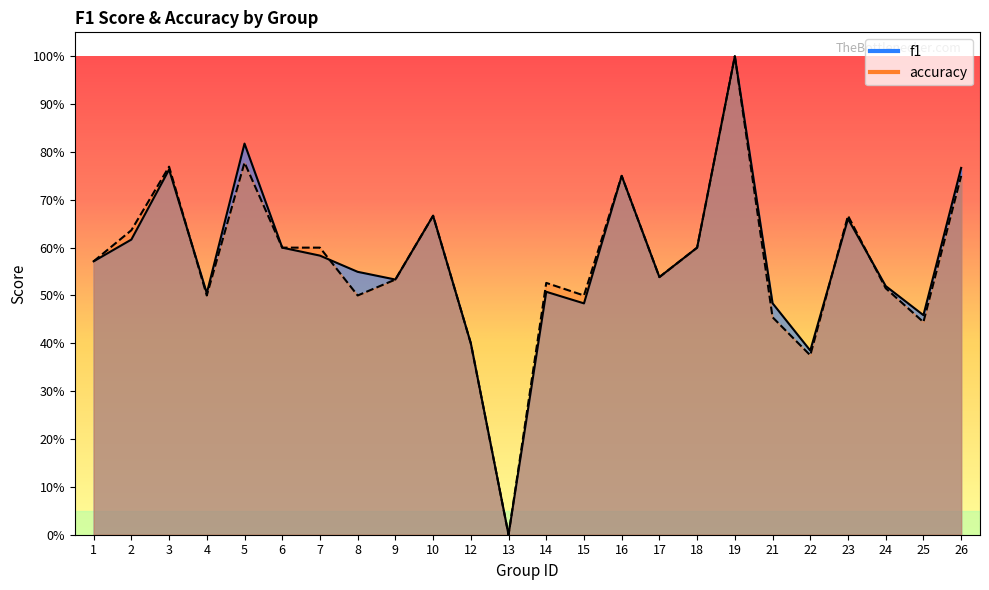

Reading left to right, transcribe all the data shown in this chart.

f1: 1=0.6	2=0.6	3=0.8	4=0.5	5=0.8	6=0.6	7=0.6	8=0.5	9=0.5	10=0.7	12=0.4	13=0.0	14=0.5	15=0.5	16=0.8	17=0.5	18=0.6	19=1.0	21=0.5	22=0.4	23=0.7	24=0.5	25=0.5	26=0.8
accuracy: 1=0.6	2=0.6	3=0.8	4=0.5	5=0.8	6=0.6	7=0.6	8=0.5	9=0.5	10=0.7	12=0.4	13=0.0	14=0.5	15=0.5	16=0.8	17=0.5	18=0.6	19=1.0	21=0.5	22=0.4	23=0.7	24=0.5	25=0.4	26=0.8